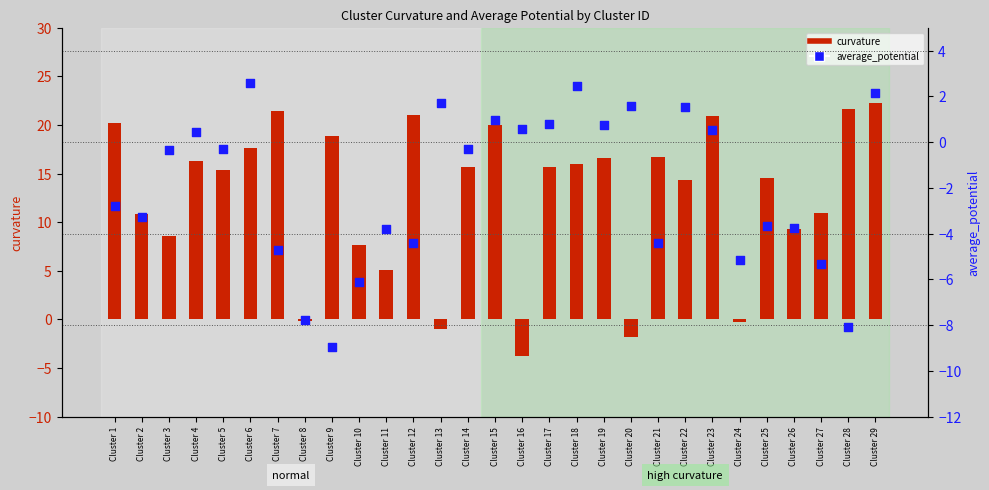

What is the total value across all series at Cluster 25?

10.9